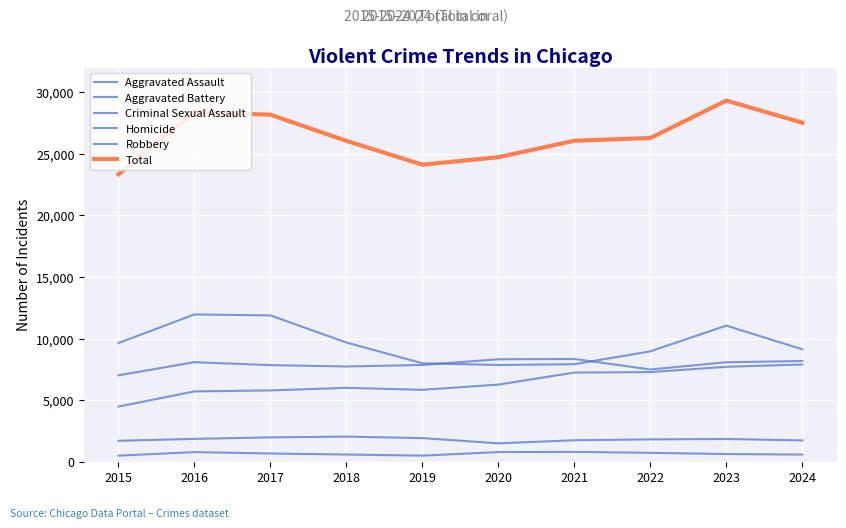

Is this an area chart (filled region under the line)?

No